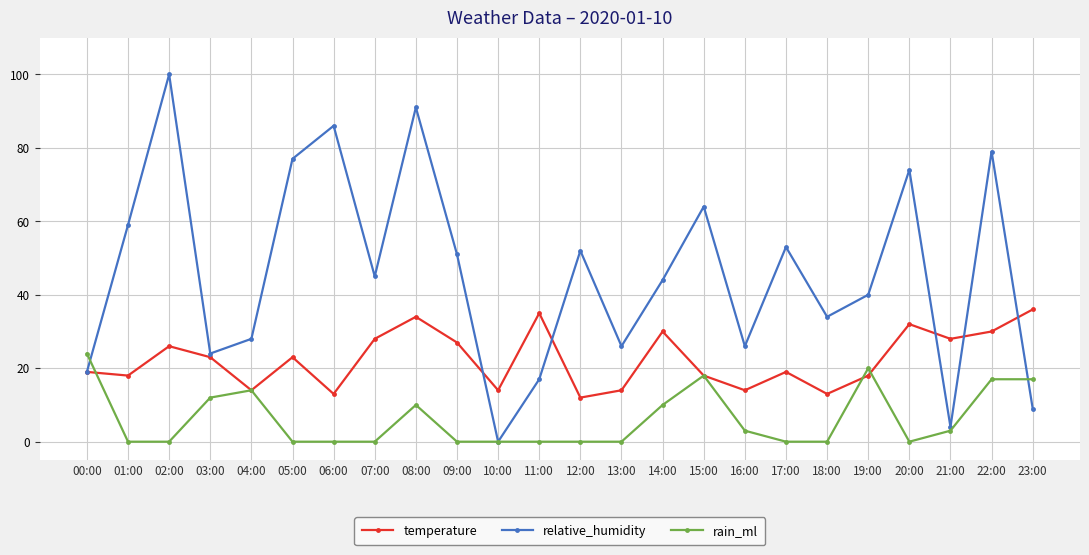

Which series has the largest range (max minus min)?

relative_humidity